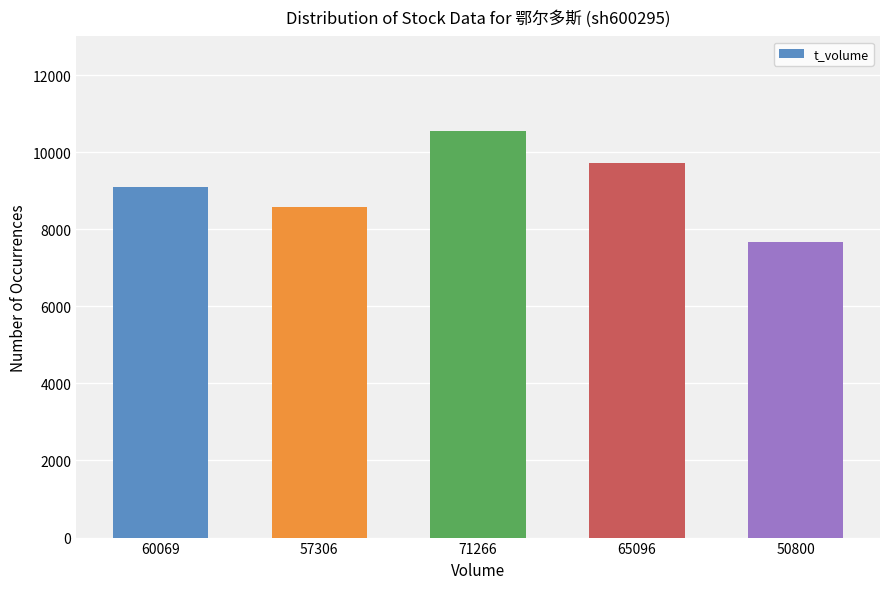

Count the number of data series in this chart.

1